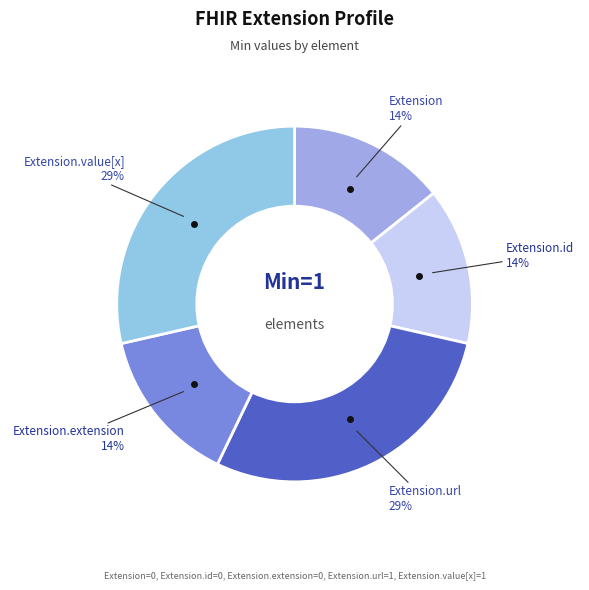

Is there any slice that represents more than half of the pie?

No